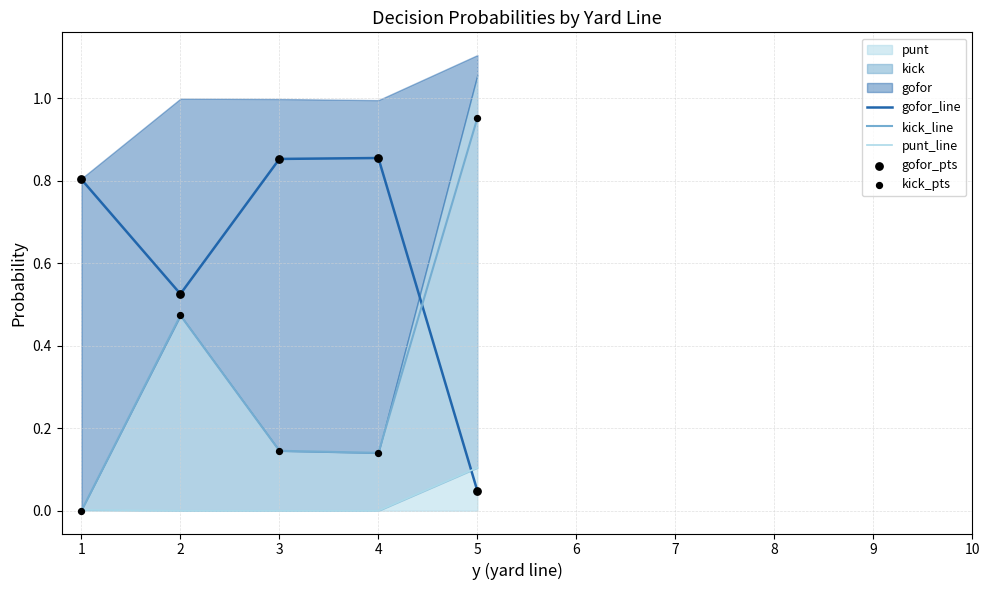

Which series has the widest spread of Y values?

kick_line